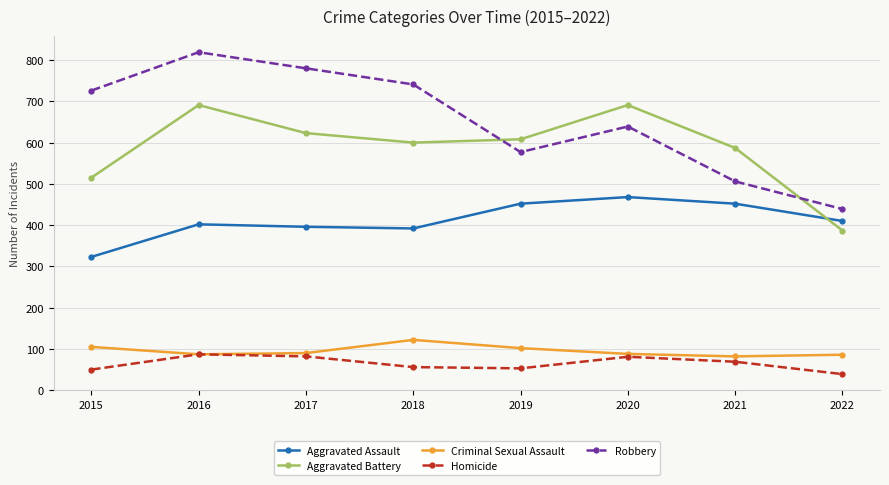

Which series has the largest range (max minus min)?

Robbery